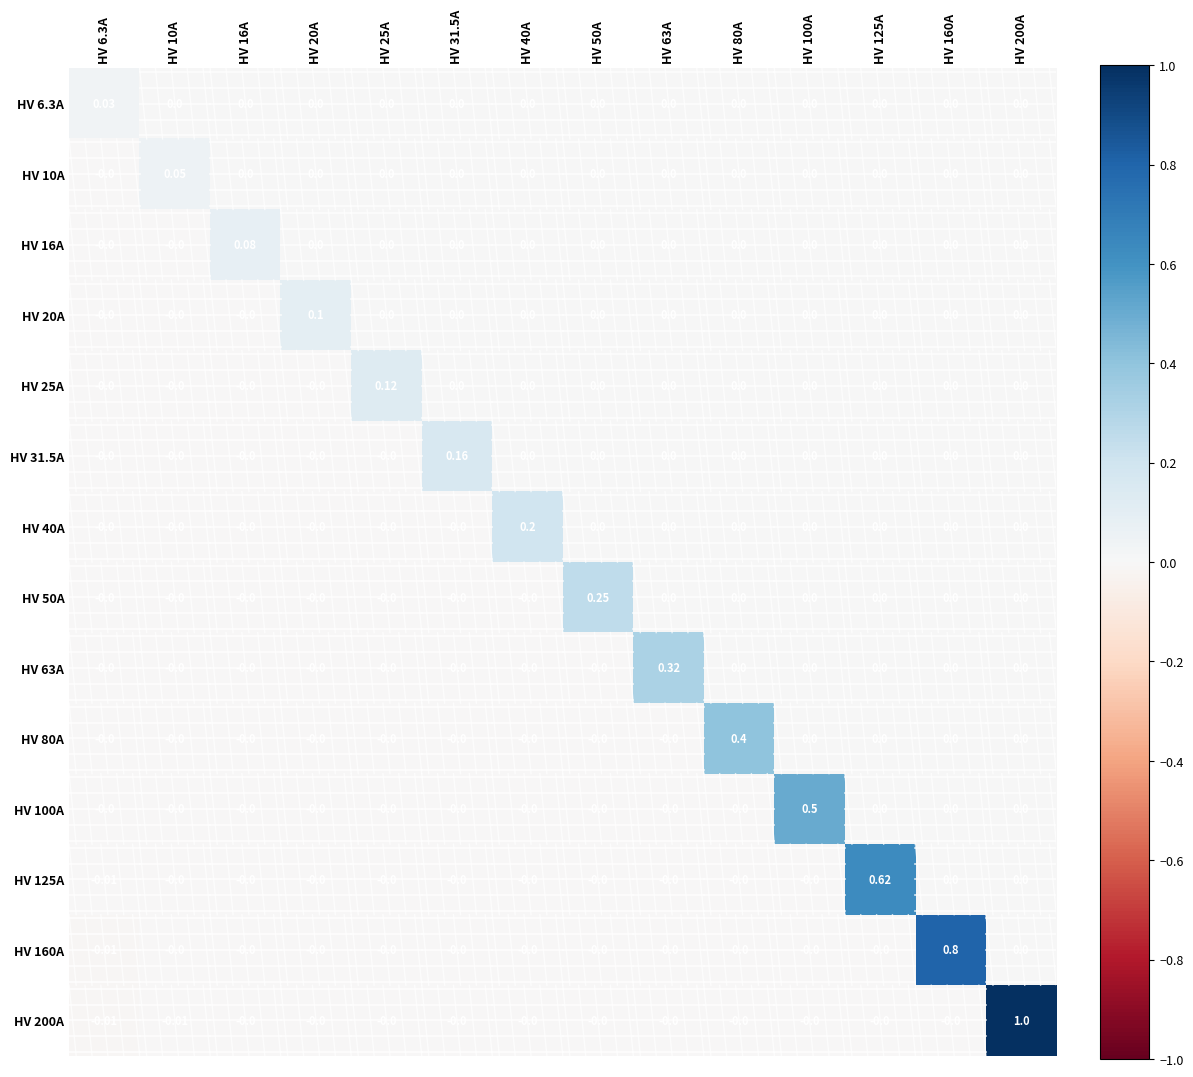

How many data points in HV 63A are above 0?

1